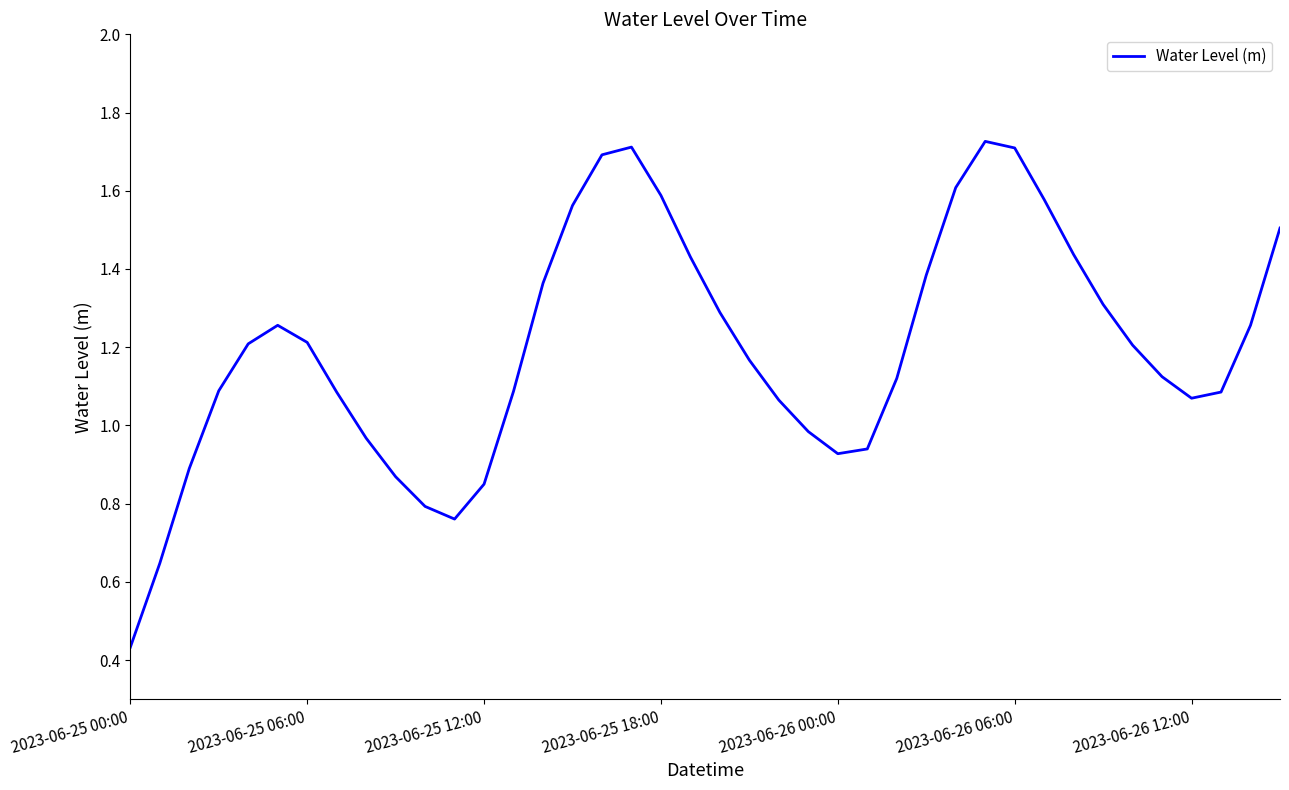

Is it true that the value at 2023-06-25 18:00 is 1.6?

True